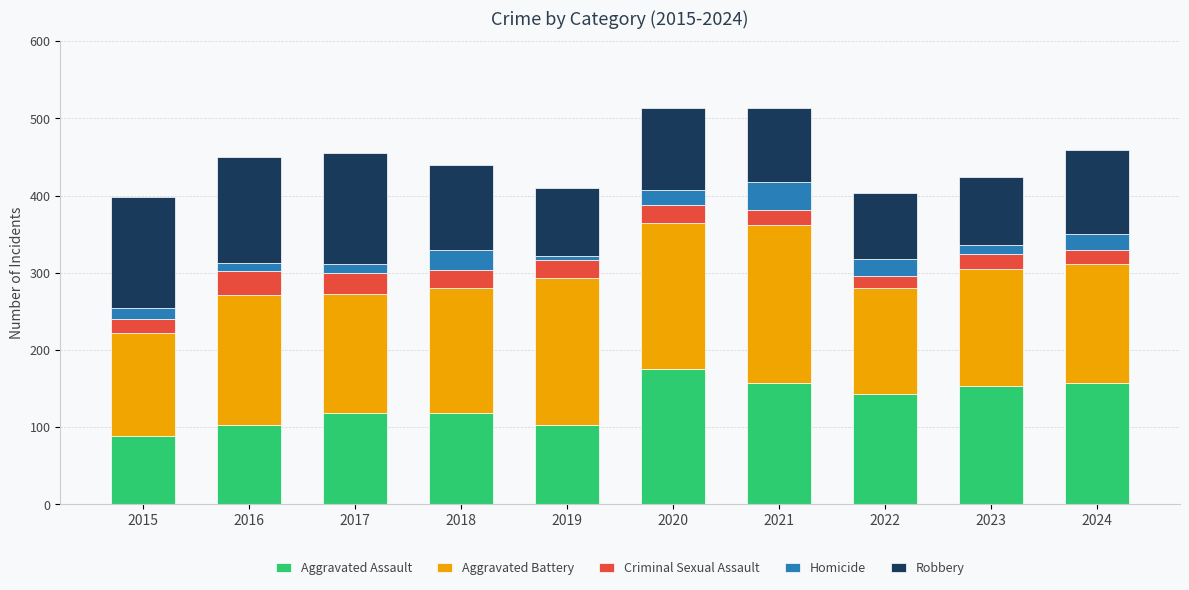

What is the difference between the second highest and minimum values in the Aggravated Assault series?

68